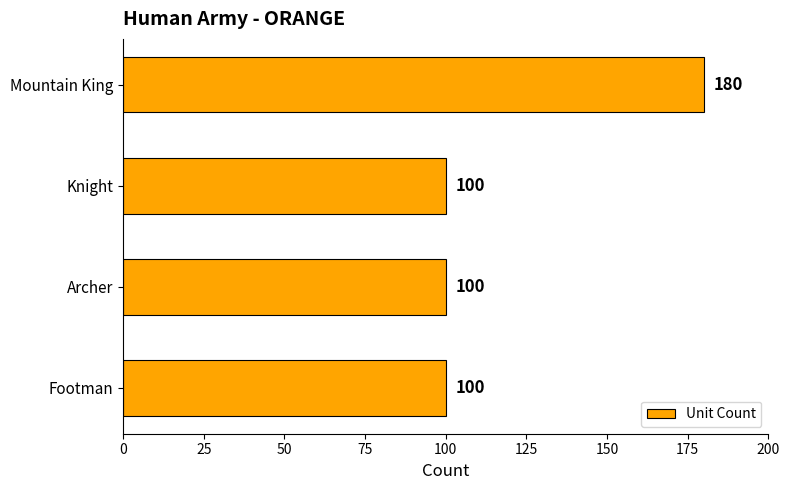

How many data points are above 100?

1